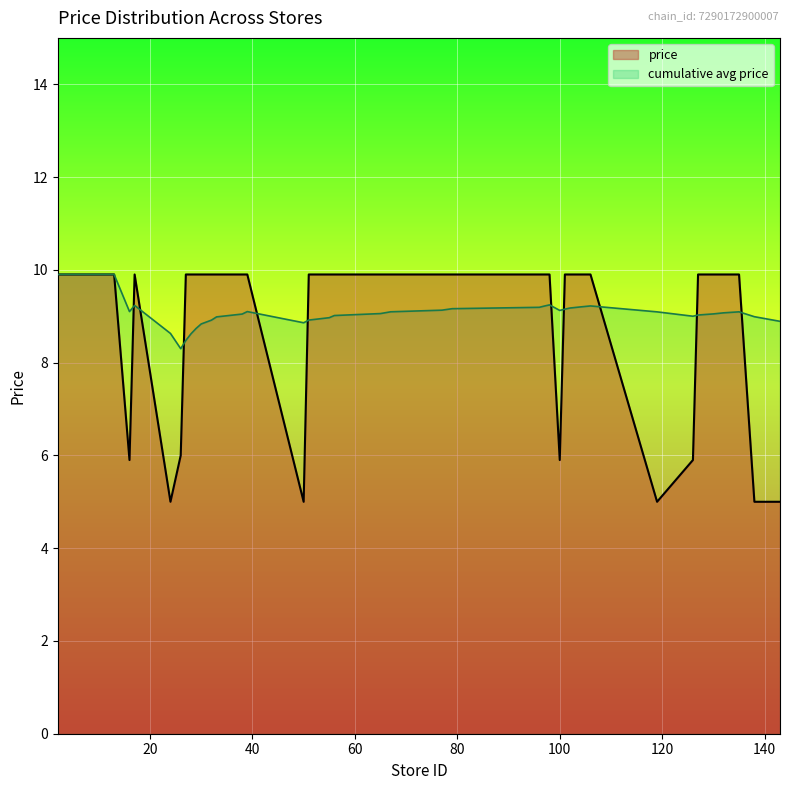

Which series has the largest range (max minus min)?

price